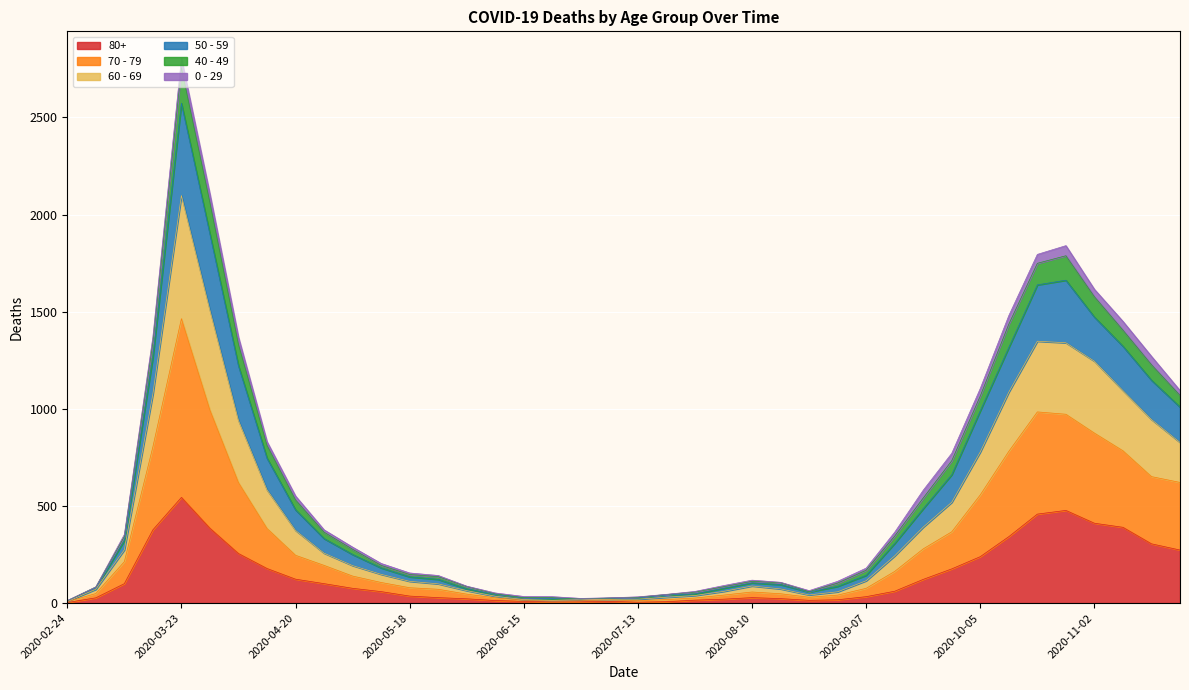

In 70 - 79, how many points are higher than both neighbors (excluding endpoints)?

3